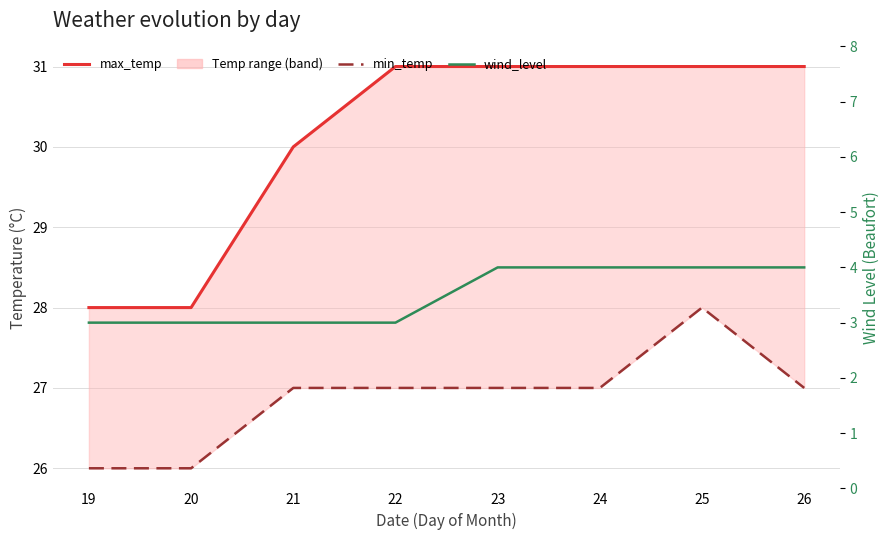

Reading right to left, transcribe all the data shown in this chart.

max_temp: 26=31	25=31	24=31	23=31	22=31	21=30	20=28	19=28
min_temp: 26=27	25=28	24=27	23=27	22=27	21=27	20=26	19=26
wind_level: 26=4	25=4	24=4	23=4	22=3	21=3	20=3	19=3